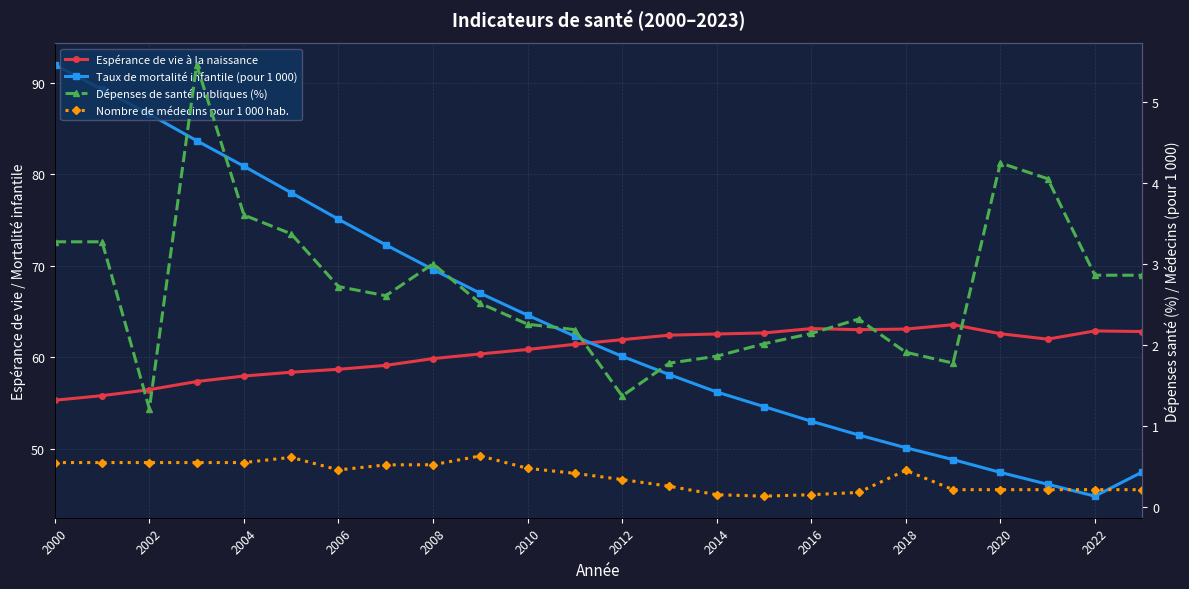

Is this an area chart (filled region under the line)?

No